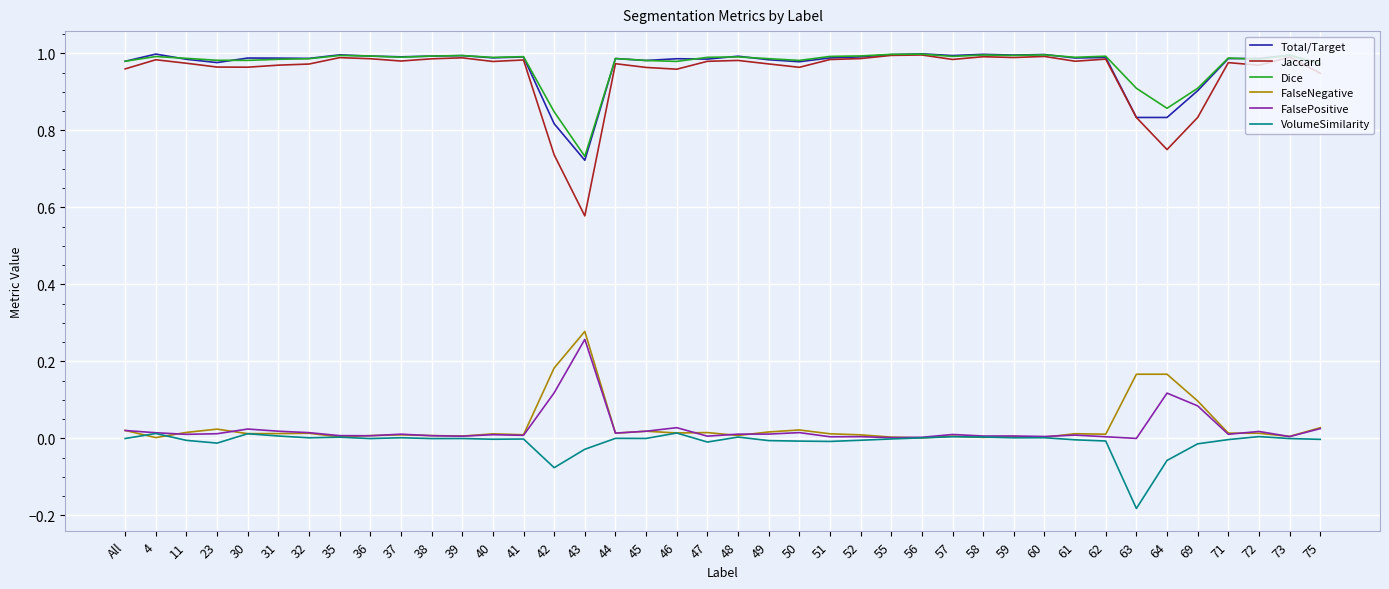

How many lines are shown in the chart?

6